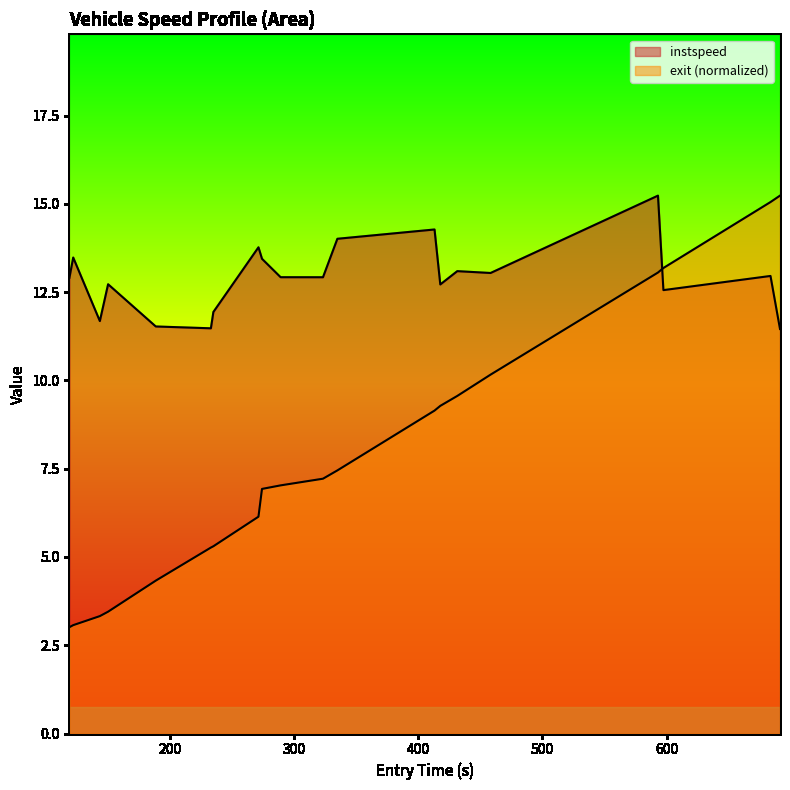

What is the value of the exit point at the 8th from the left?

6.1